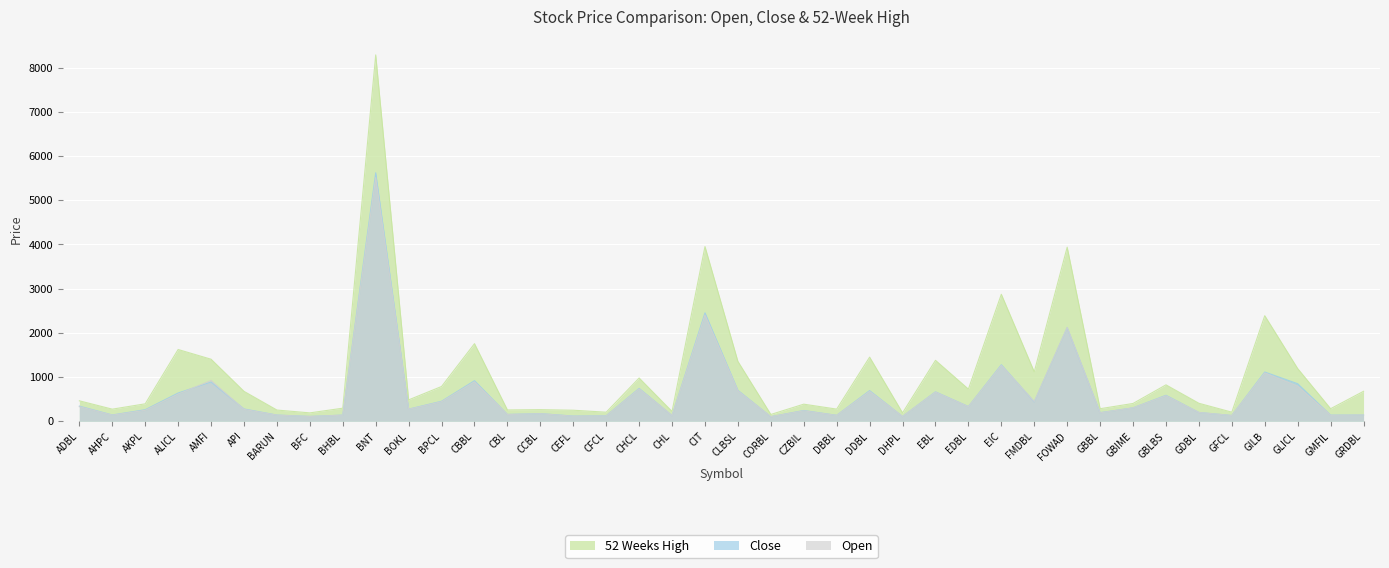

True or false: Close has more than 1 points higher than both neighbors.

True